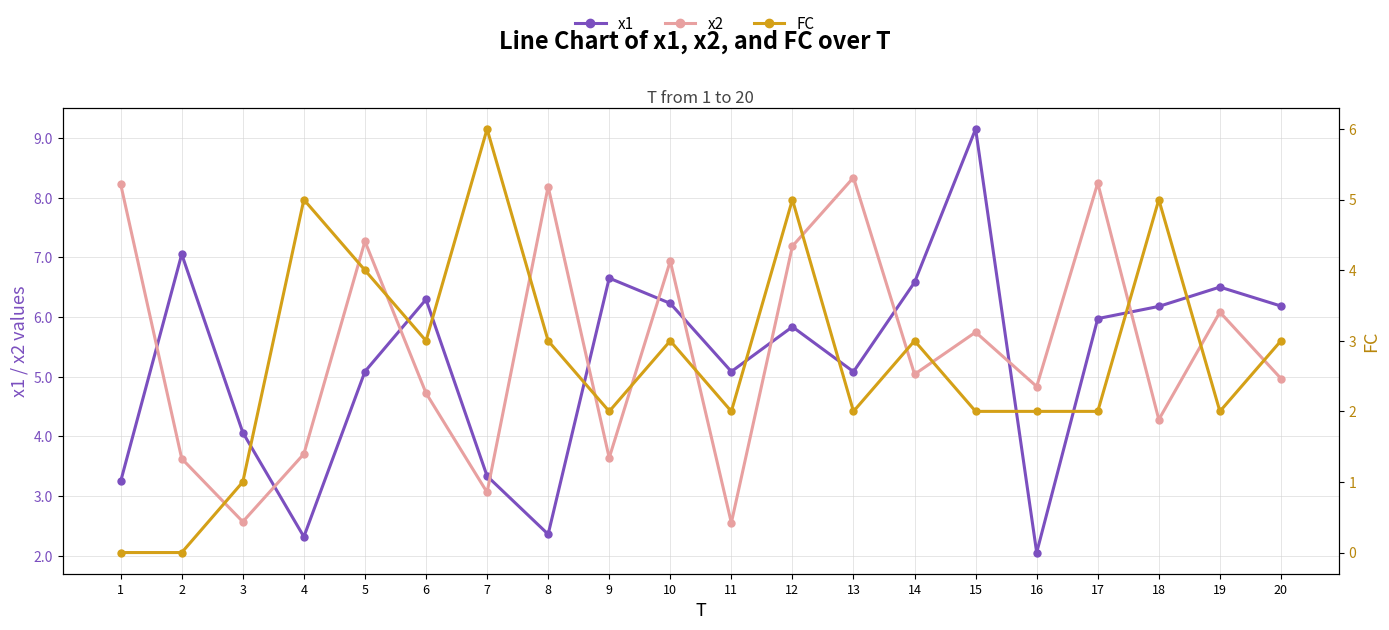

Is the value of x1 at 12 greater than the value of x2 at 4?

Yes